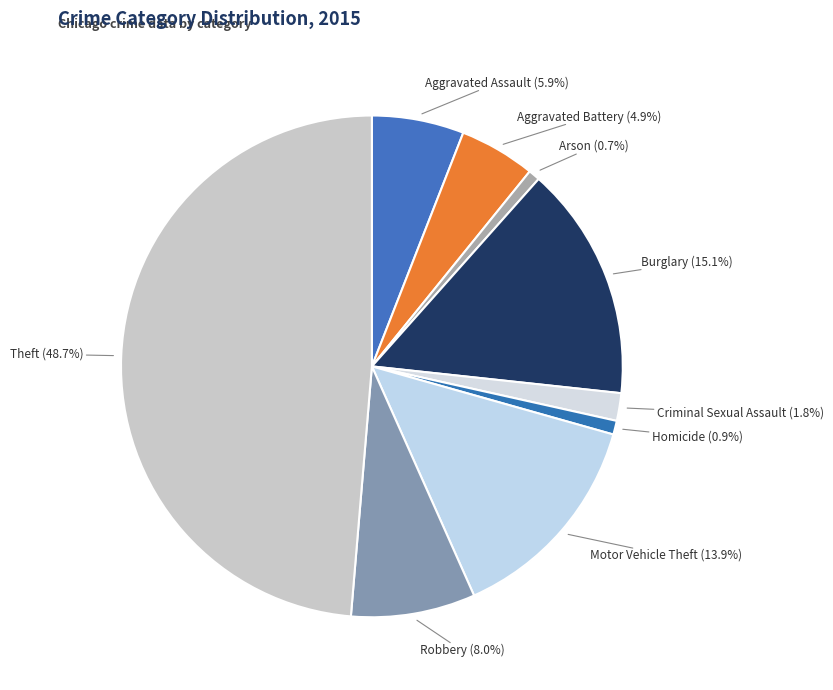

Which slice is the largest?

Theft